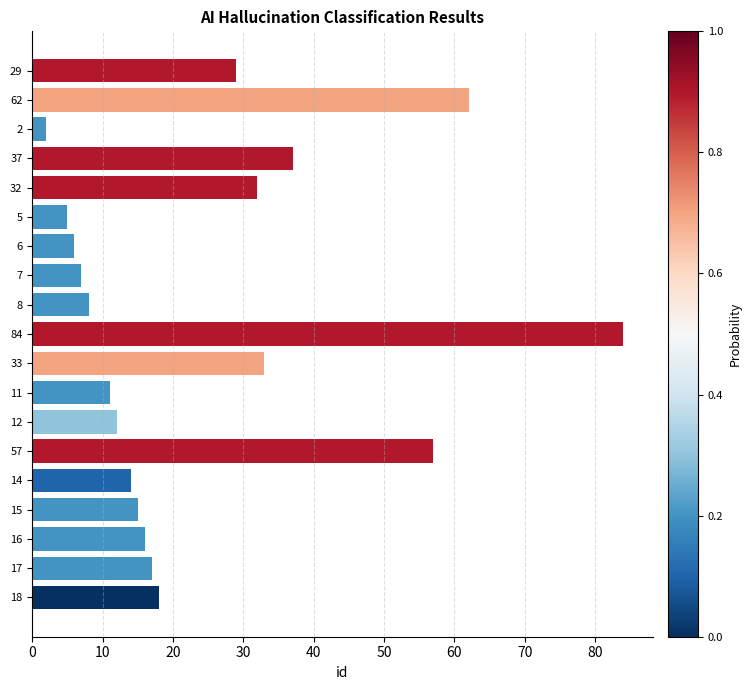

What is the ratio of the value at 16 to the value at 12?

1.3